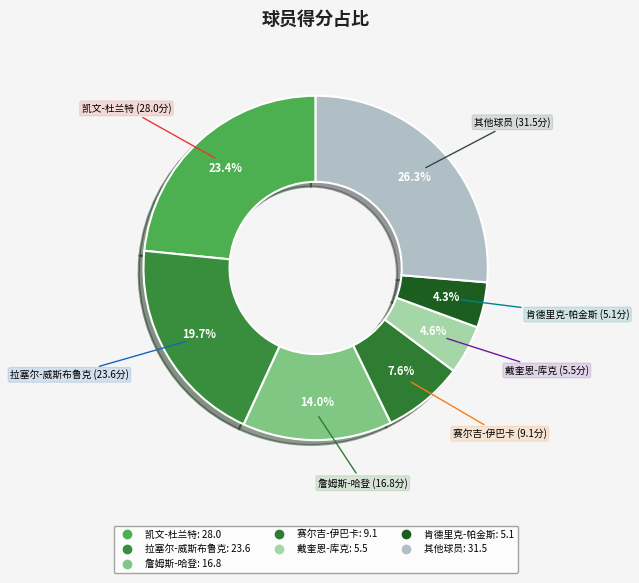

How many slices are in this pie chart?

7